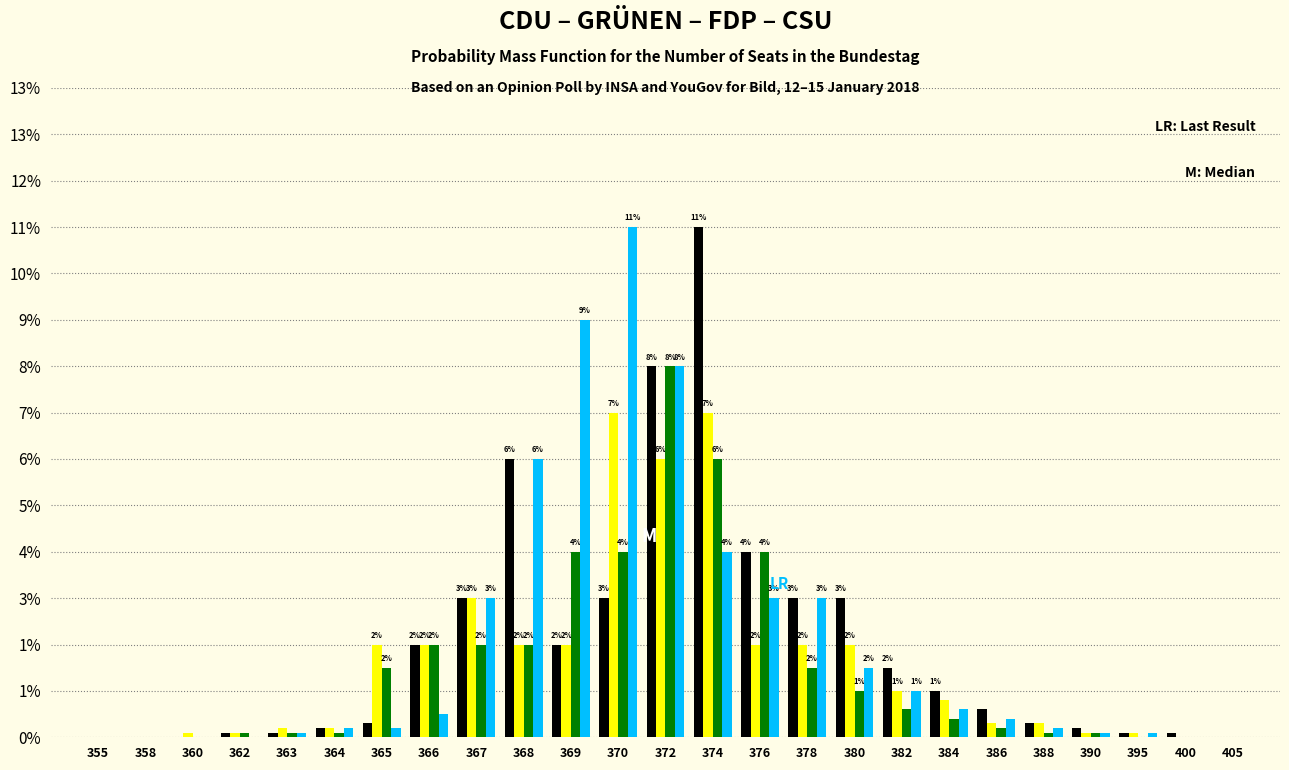

Does the chart contain stacked bars?

No